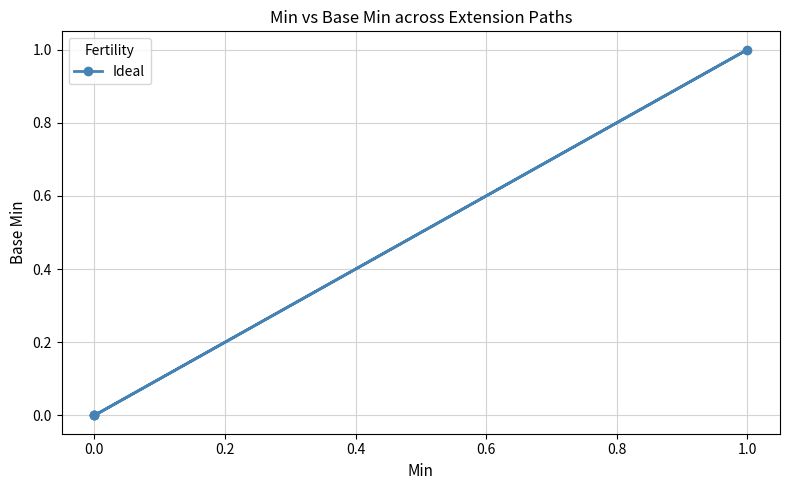

True or false: there are more than 2 points higher than both neighbors.

False